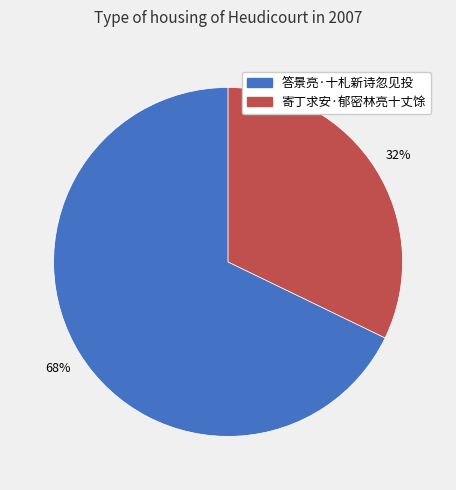

What percentage is the 寄丁求安·郁密林亮十丈馀 slice, to the nearest percent?

32%